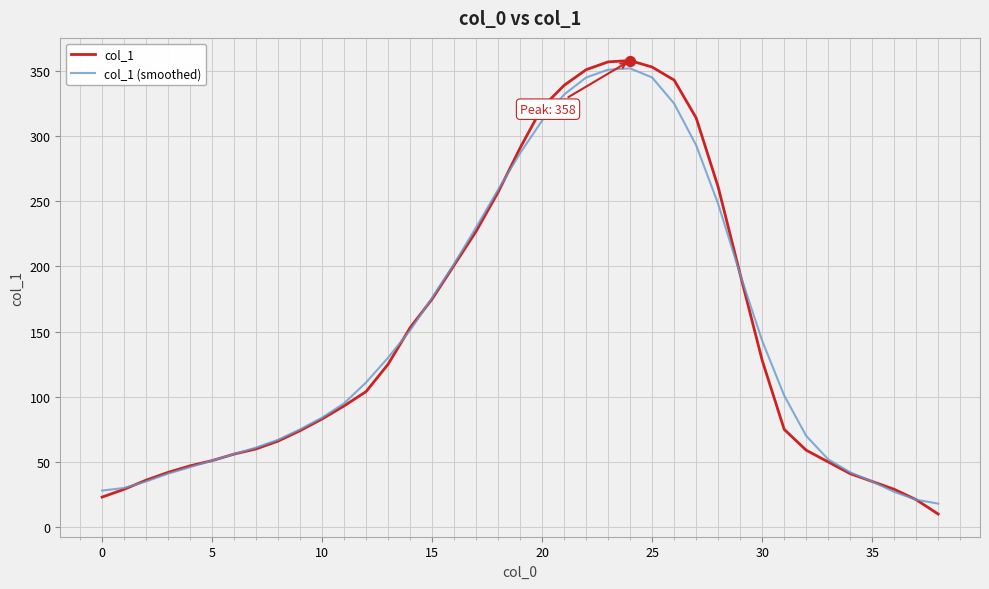

Which series has the widest spread of values?

col_1